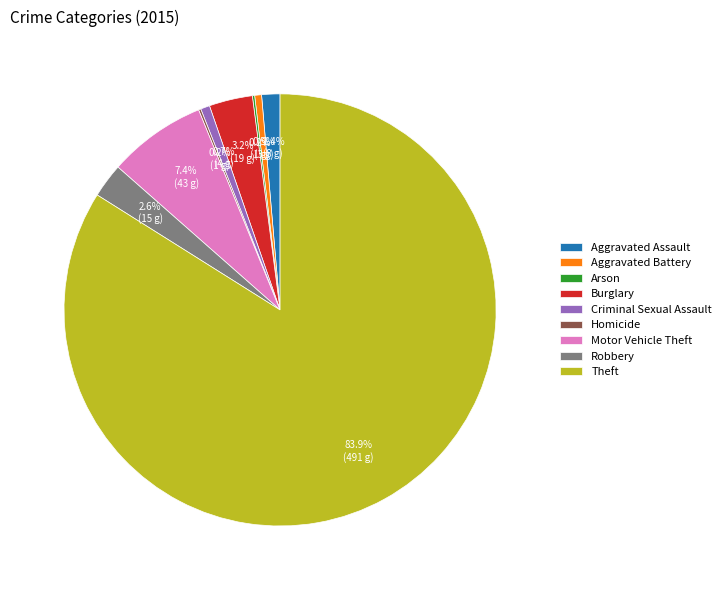

To the nearest percent, what is the difference between the largest and smallest slice percentages?

84%